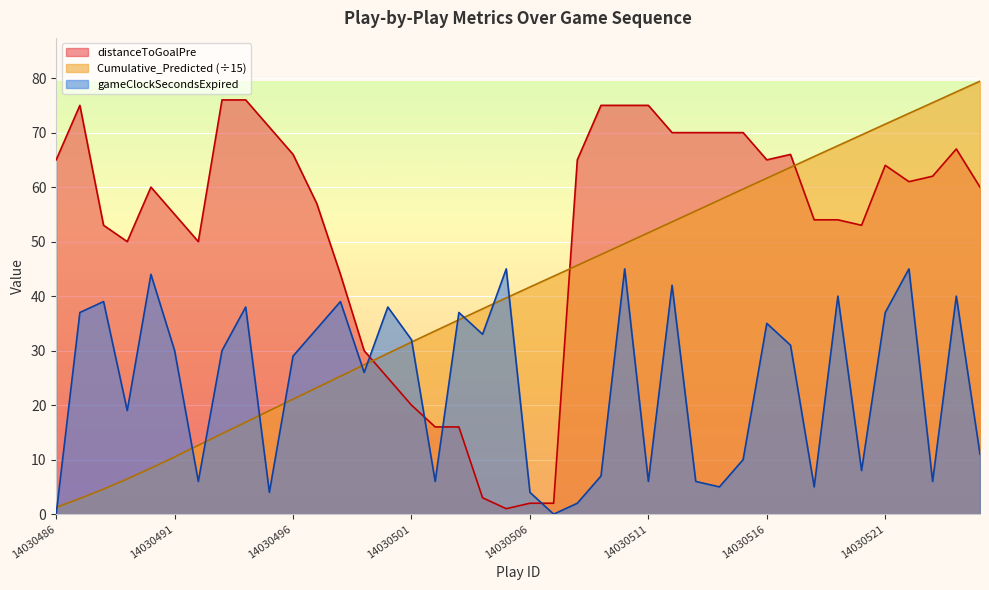

The Cumulative_Predicted series shows 67.6 at 14030519. True or false?

True